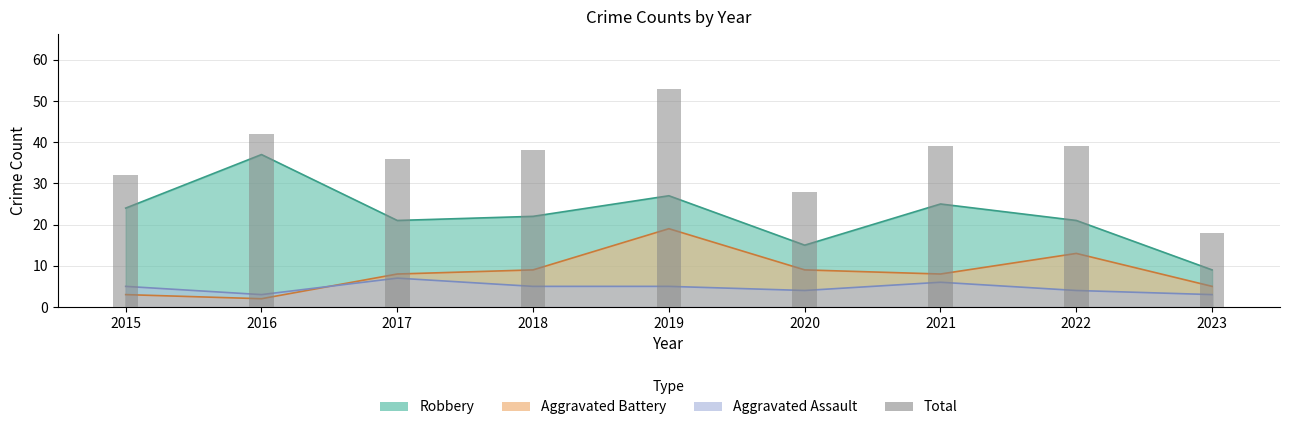

At which category does the chart reach its minimum across all series?

2023